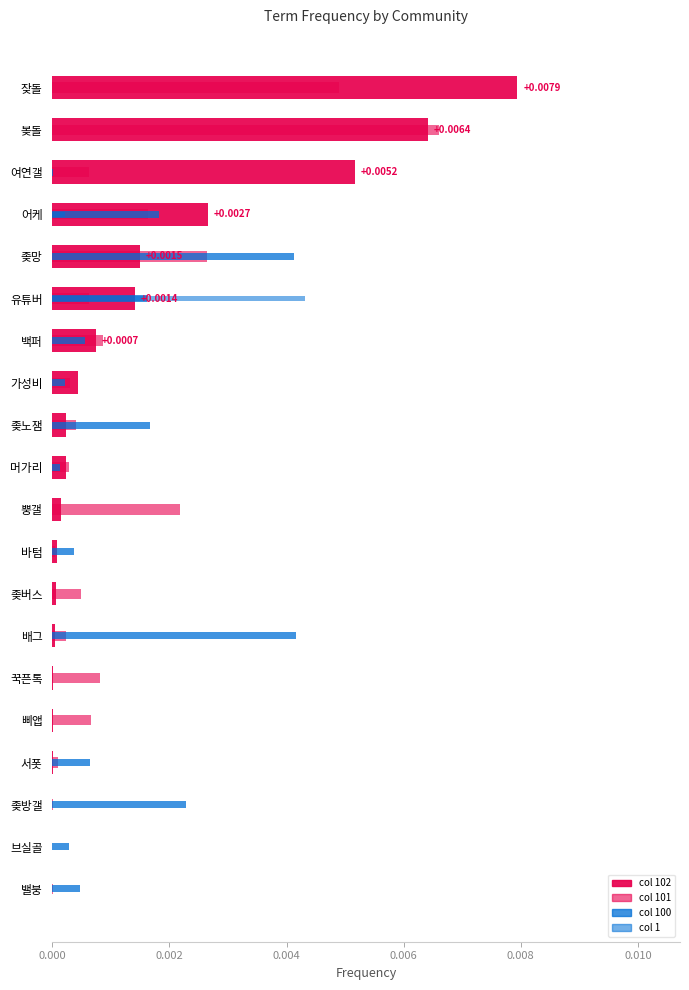

Between 바텀 and 브실골, which is larger?

바텀